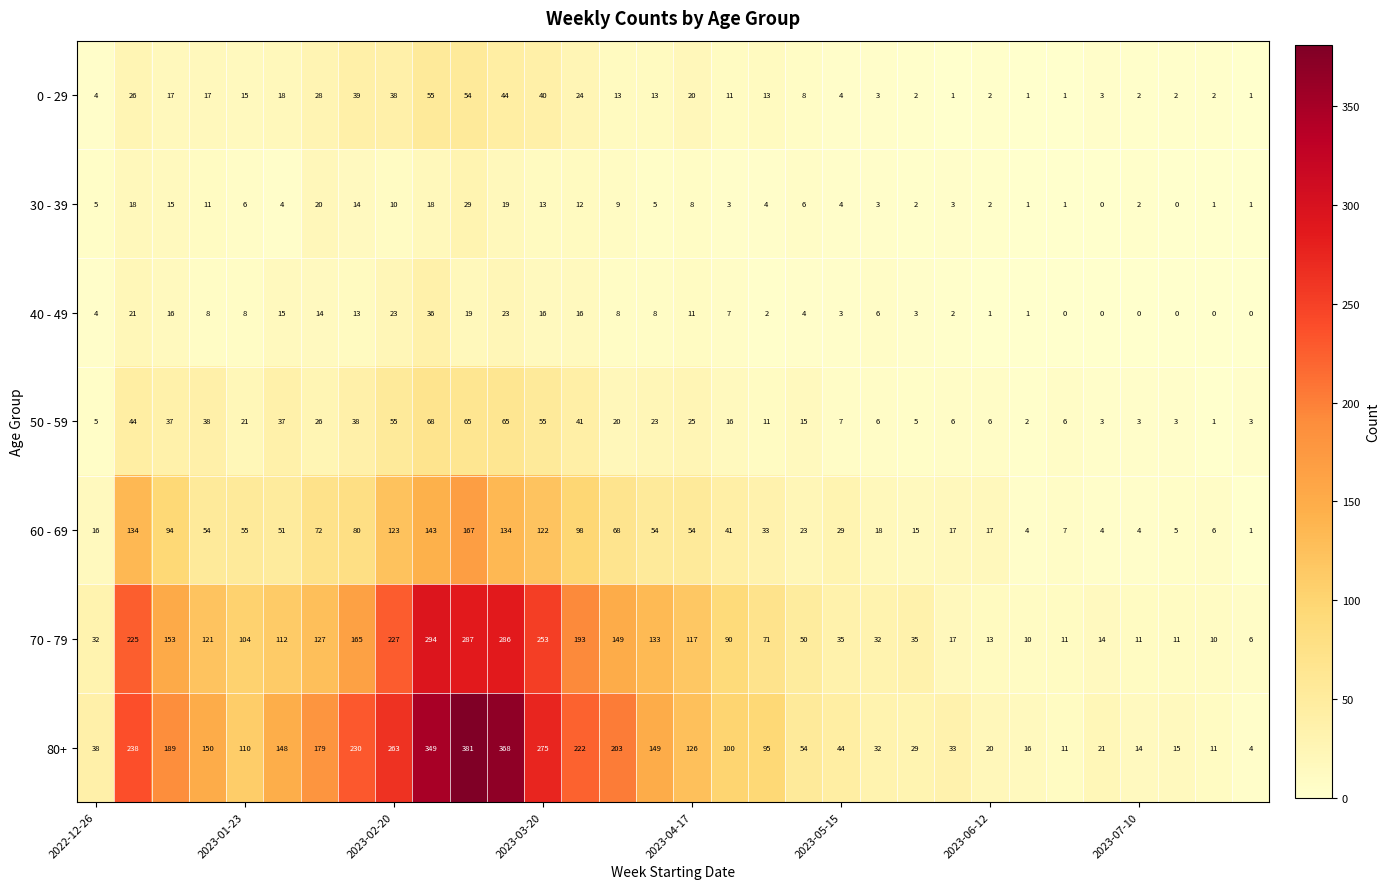

Rank the series by their maximum value, from lowest to highest.

30 - 39, 40 - 49, 0 - 29, 50 - 59, 60 - 69, 70 - 79, 80+